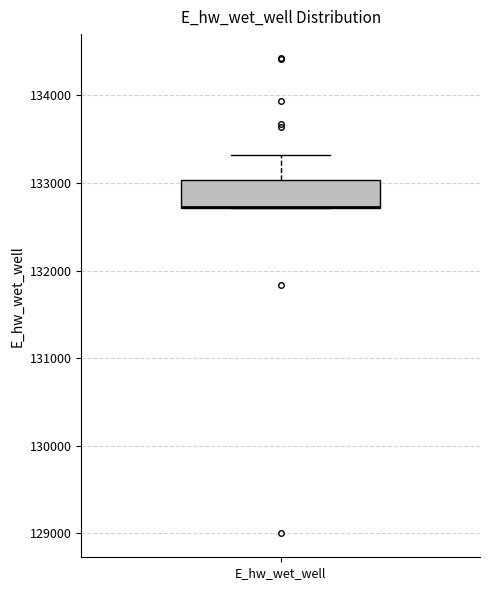

Transcribe this box plot: give where the median line is, the range the box spans, and where the two whiskers end, as read against the y-axis. The values are not printed on the chart, so give them approximately, as read against the axis.

median 132700 (drawn on the box's lower edge), box 132700 to 133000, whiskers 132700 to 133300